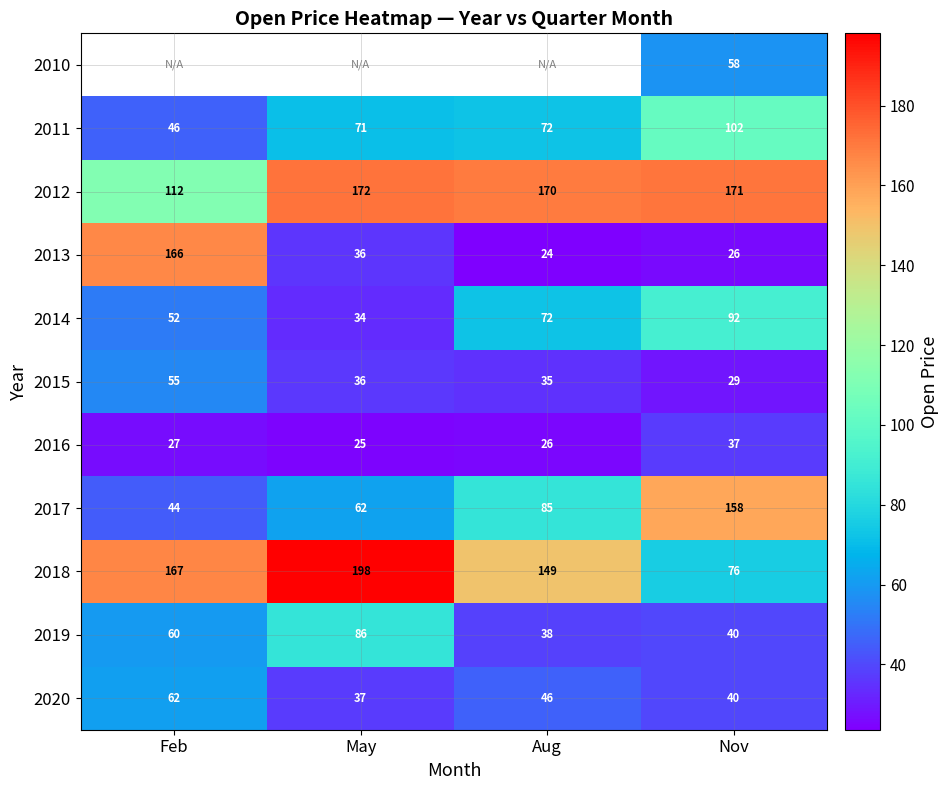

Which category has the highest value in the 2015 series?

Feb